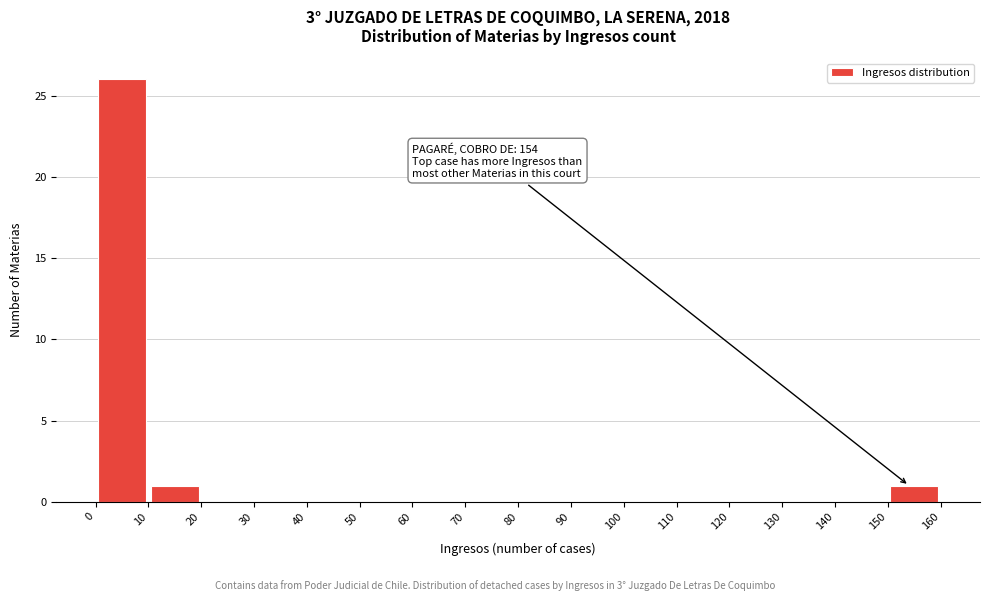

Over which range of the x-axis is the bar tallest?

0 to 10